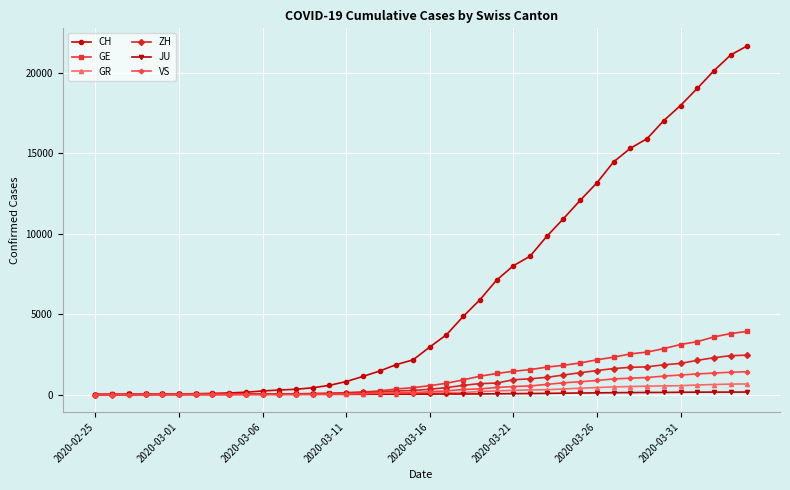

What is the greatest value displayed?

21696